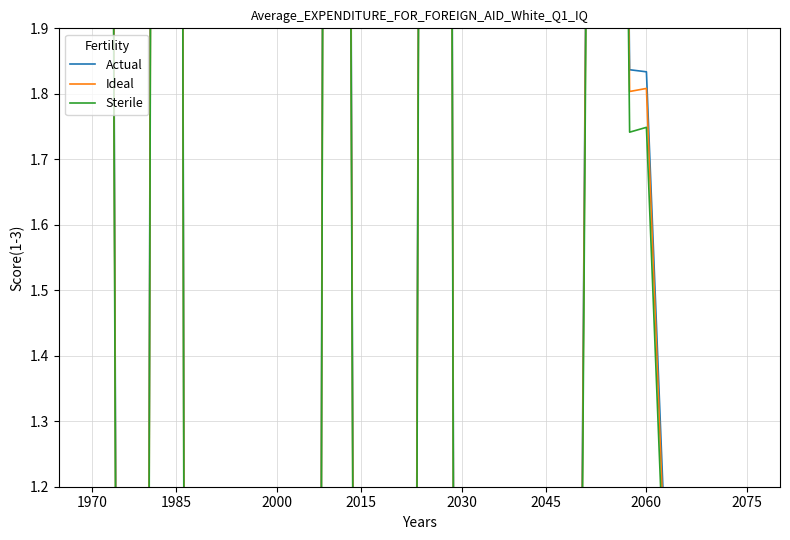

True or false: Ideal and Actual cross at least once.

False